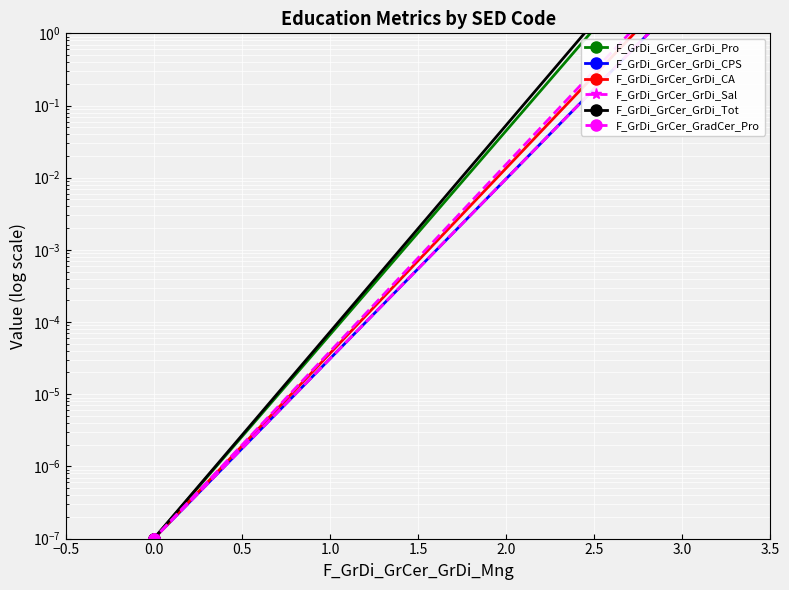

Reading right to left, transcribe all the data shown in this chart.

F_GrDi_GrCer_GrDi_Pro: 0.0	0.0	30.0
F_GrDi_GrCer_GrDi_CPS: 0.0	0.0	3.0
F_GrDi_GrCer_GrDi_CA: 0.0	0.0	5.0
F_GrDi_GrCer_GrDi_Sal: 0.0	0.0	3.0
F_GrDi_GrCer_GrDi_Tot: 0.0	0.0	39.0
F_GrDi_GrCer_GradCer_Pro: 0.0	0.0	6.0